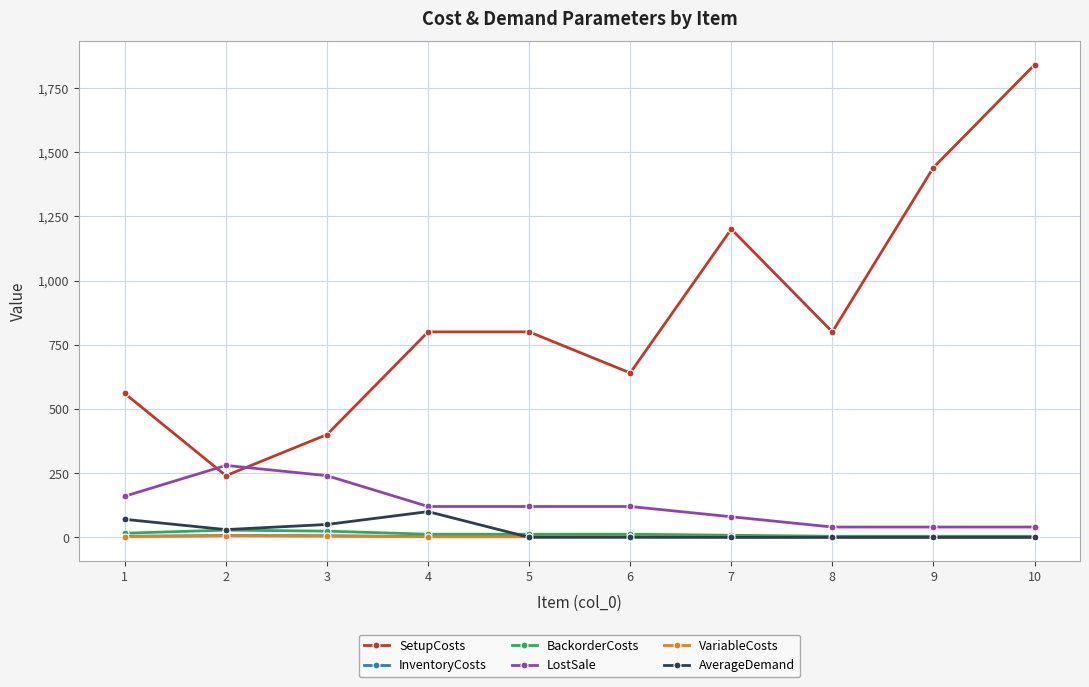

Which series has the widest spread of values?

SetupCosts